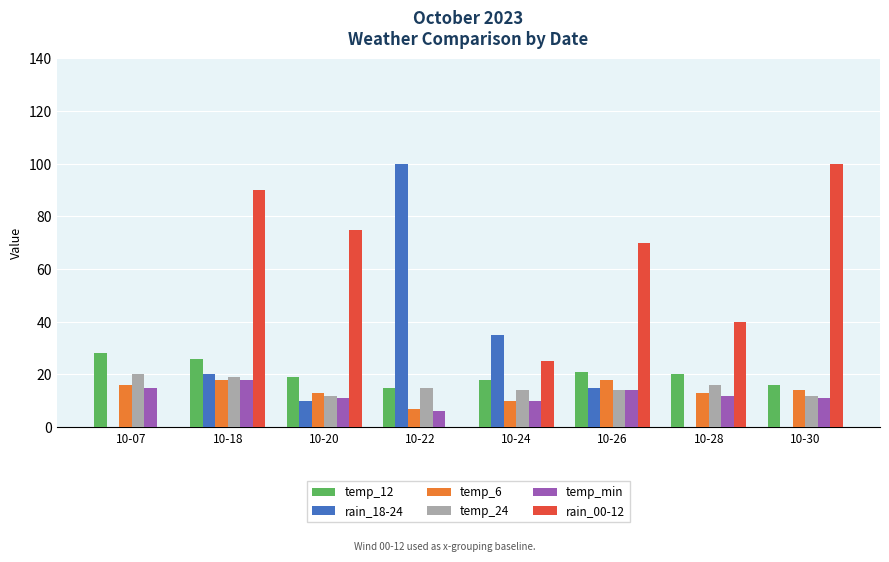

At which label does rain_00-12 reach its peak?

10-30